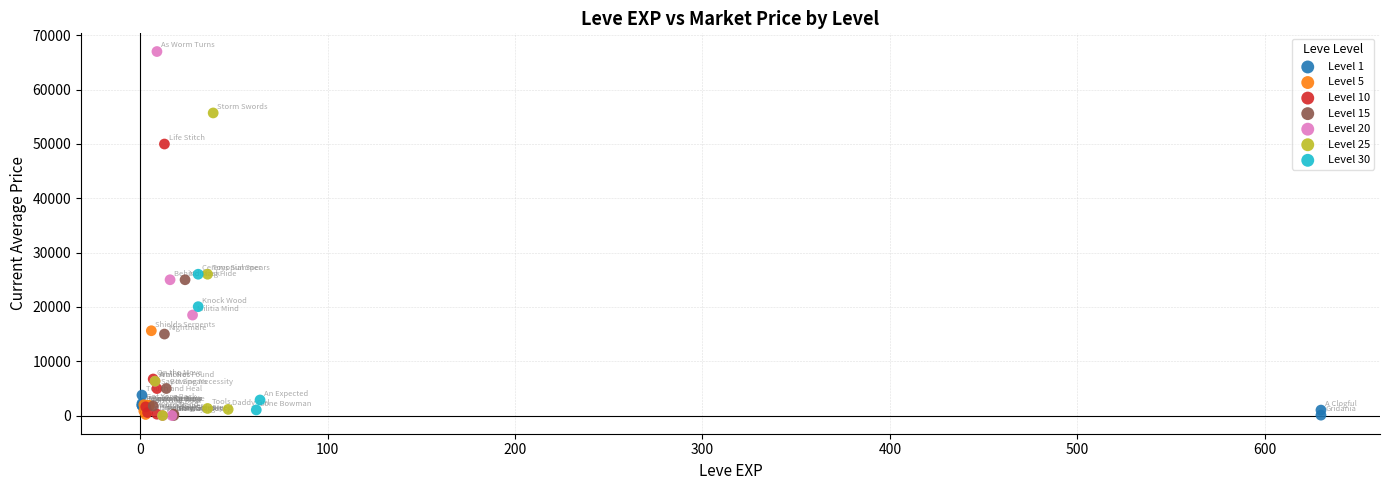

Which series contains the highest Y value?

Level 20